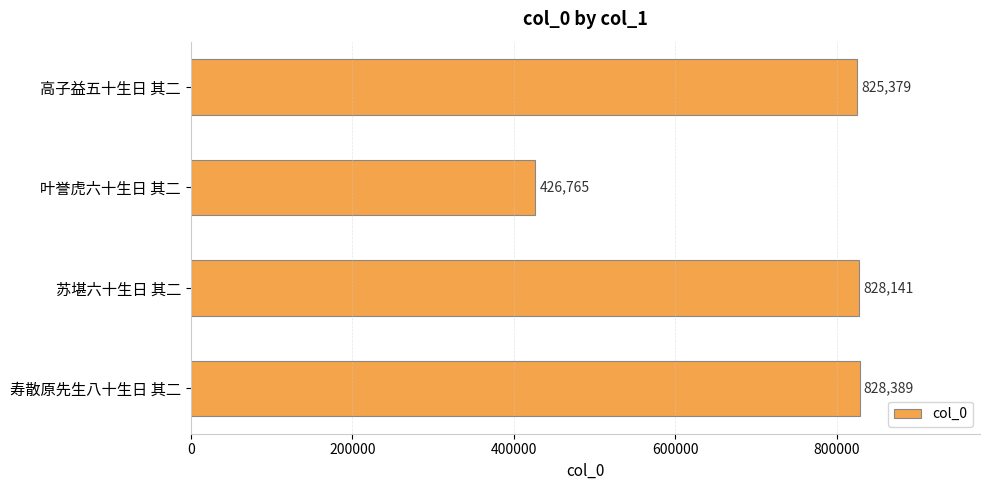

Which label corresponds to the smallest value in the chart?

叶誉虎六十生日 其二